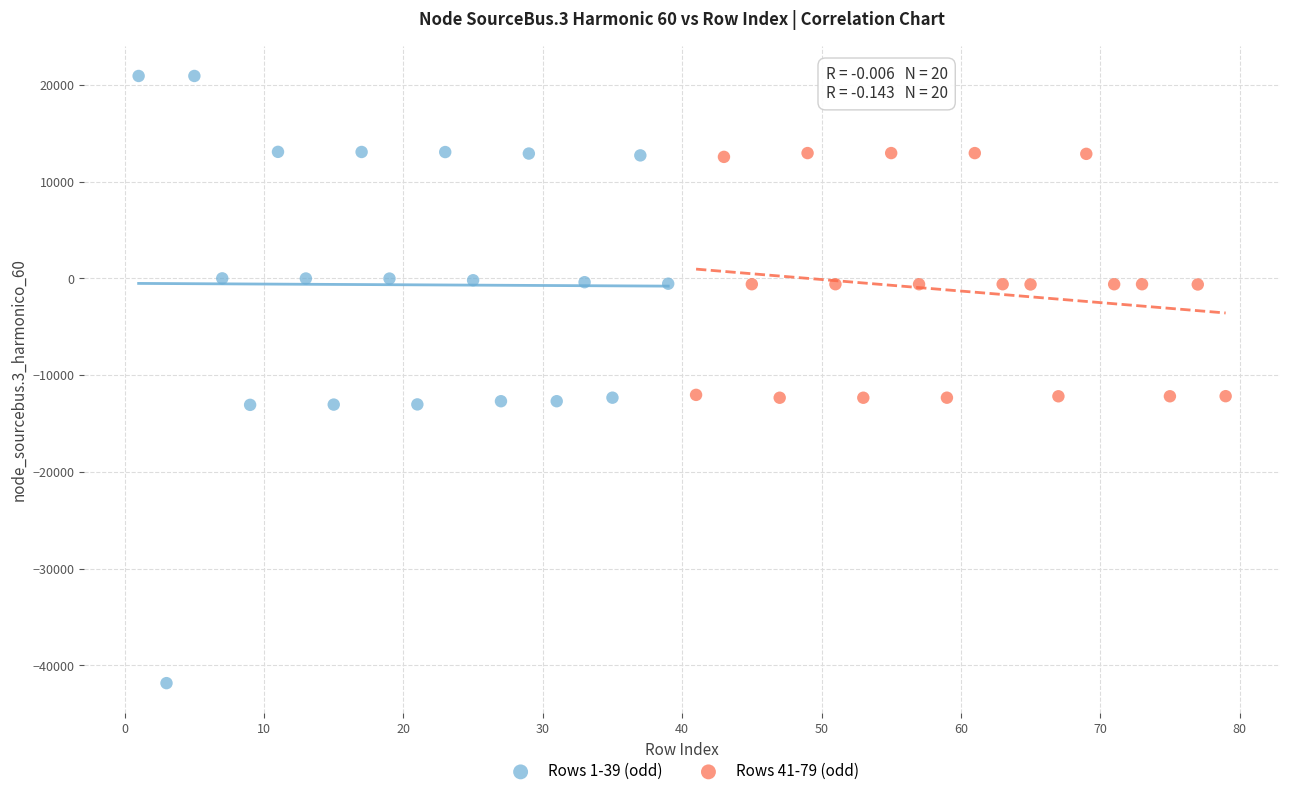

Which series contains the lowest Y value?

Rows 1-39 (odd)